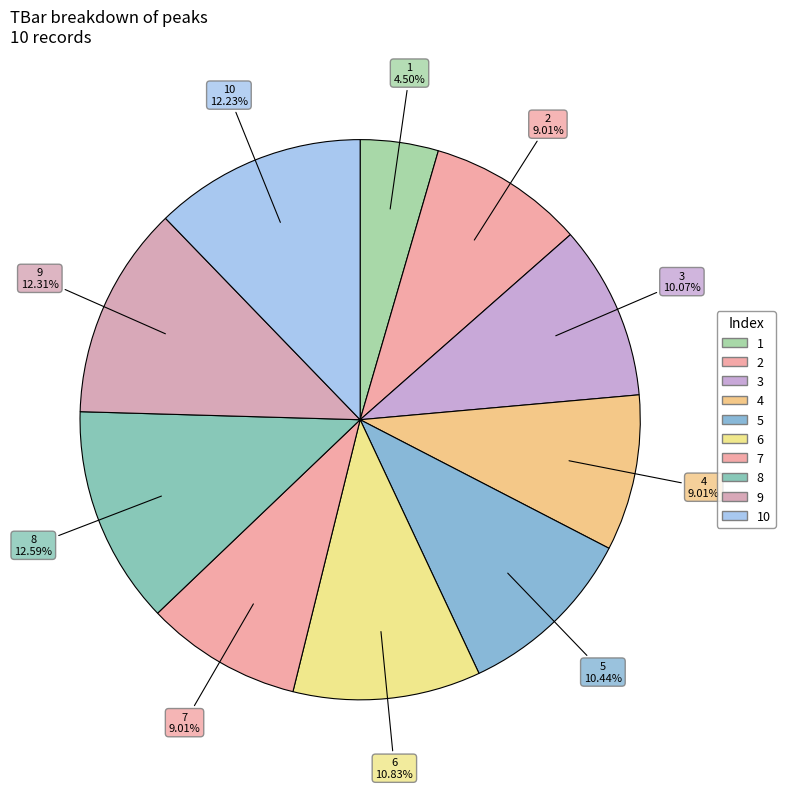

Count the number of slices in the pie.

10